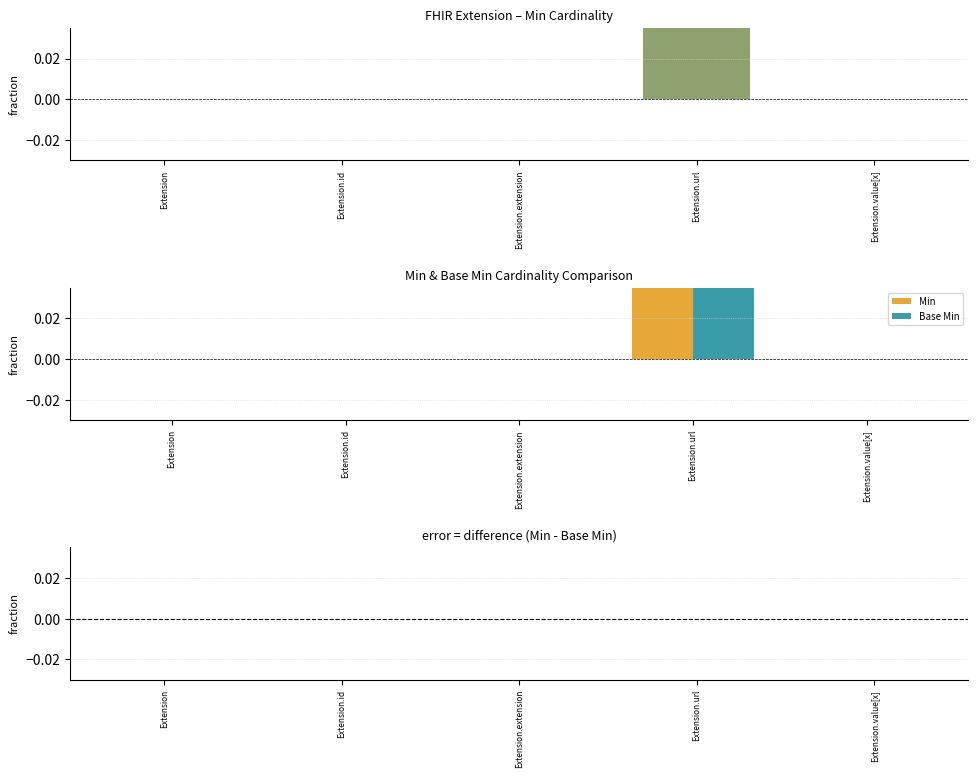

Rank the series by their maximum value, from highest to lowest.

Min, Base Min, Min - Base Min